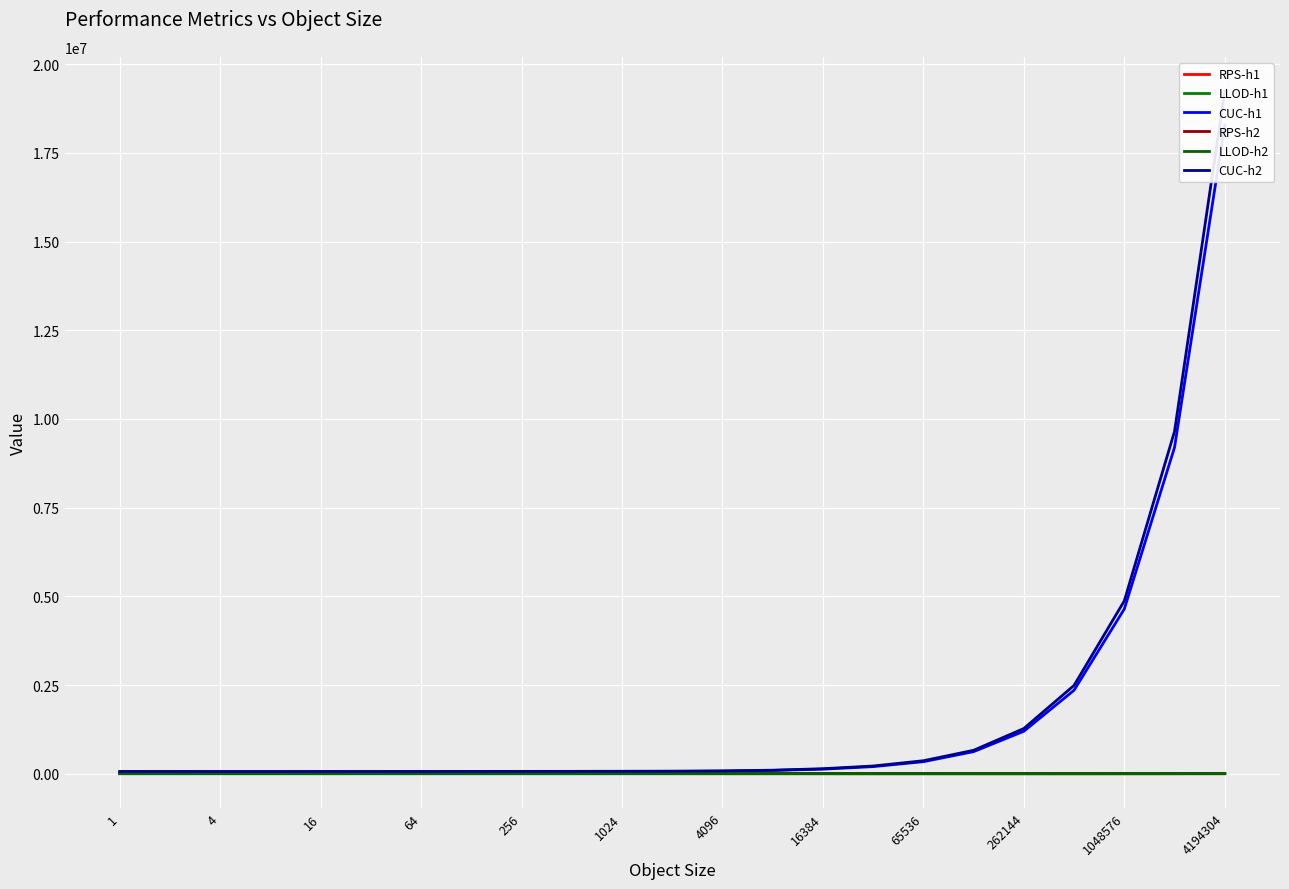

Which label corresponds to the smallest value in the chart?

4